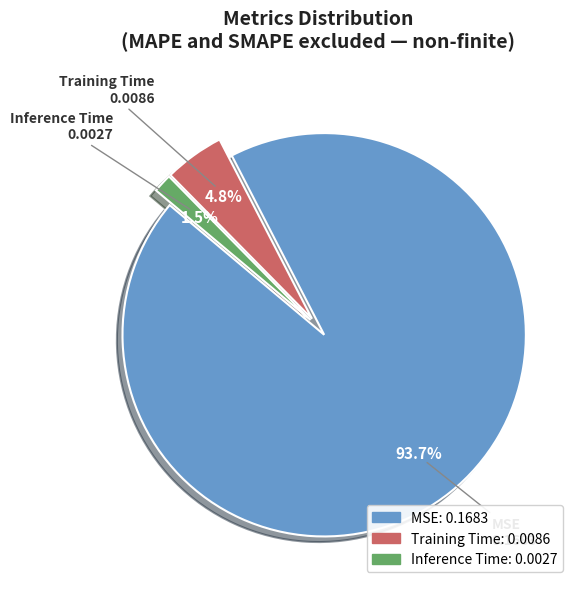

Which slice is the largest?

MSE